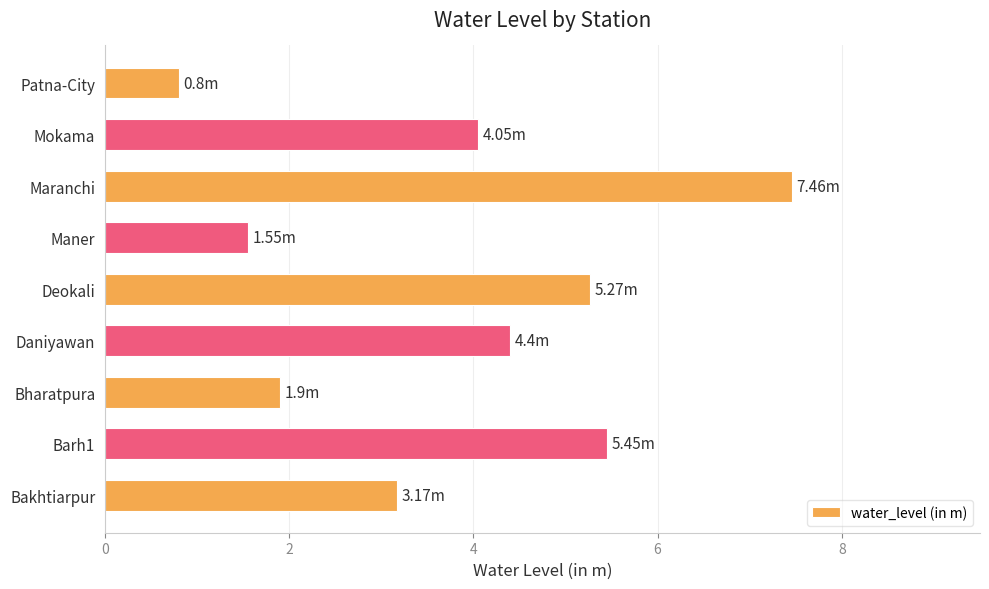

Rank the categories by value from highest to lowest.

Maranchi, Barh1, Deokali, Daniyawan, Mokama, Bakhtiarpur, Bharatpura, Maner, Patna-City